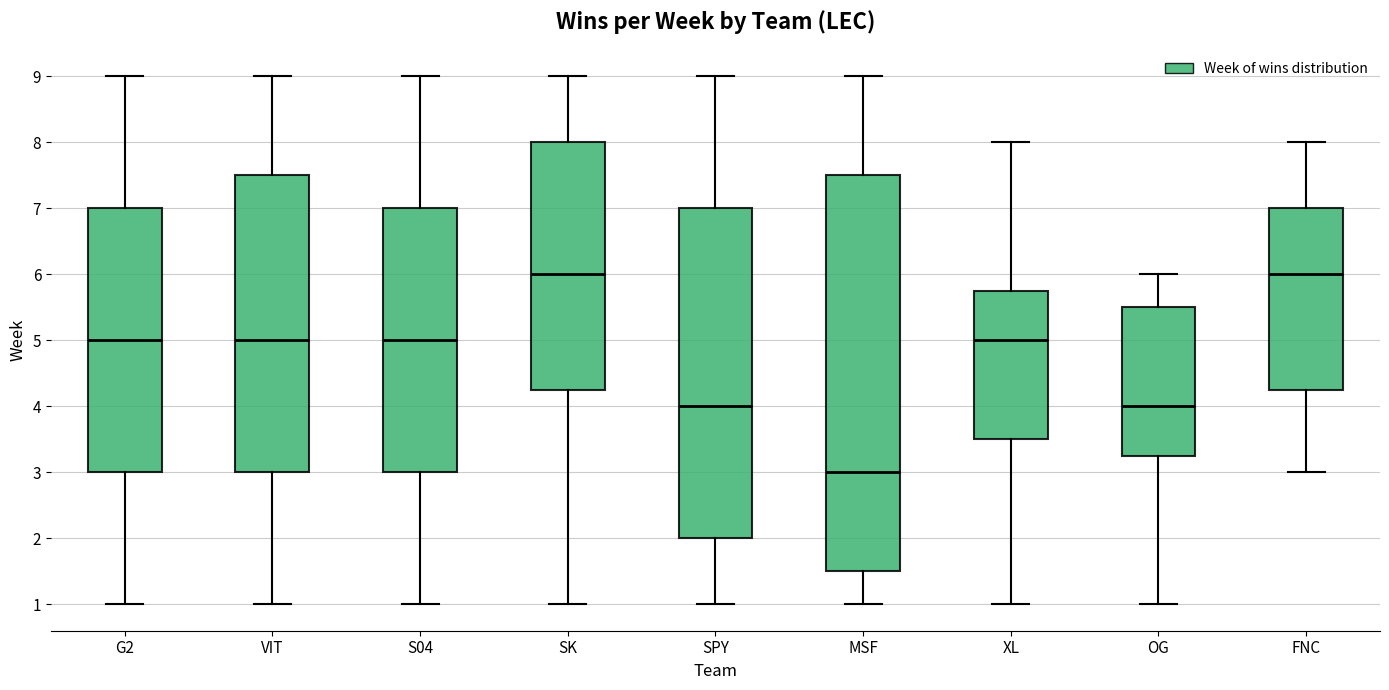

Reading left to right, transcribe this box plot: for each box, give where its median line is, the range the box spans, and where its two whiskers end, as read against the y-axis. The values are not printed on the chart, so give them approximately, as read against the axis.

G2: median 5.0, box 3.0 to 7.0, whiskers 1.0 to 9.0
VIT: median 5.0, box 3.0 to 7.5, whiskers 1.0 to 9.0
S04: median 5.0, box 3.0 to 7.0, whiskers 1.0 to 9.0
SK: median 6.0, box 4.3 to 8.0, whiskers 1.0 to 9.0
SPY: median 4.0, box 2.0 to 7.0, whiskers 1.0 to 9.0
MSF: median 3.0, box 1.5 to 7.5, whiskers 1.0 to 9.0
XL: median 5.0, box 3.5 to 5.8, whiskers 1.0 to 8.0
OG: median 4.0, box 3.3 to 5.5, whiskers 1.0 to 6.0
FNC: median 6.0, box 4.3 to 7.0, whiskers 3.0 to 8.0